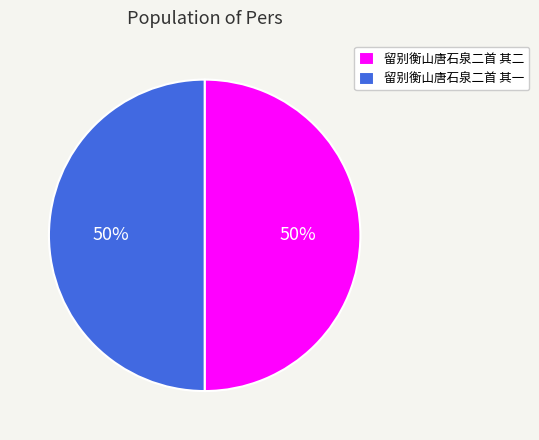

The 留别衡山唐石泉二首 其二 slice represents 50% of the pie. True or false?

True